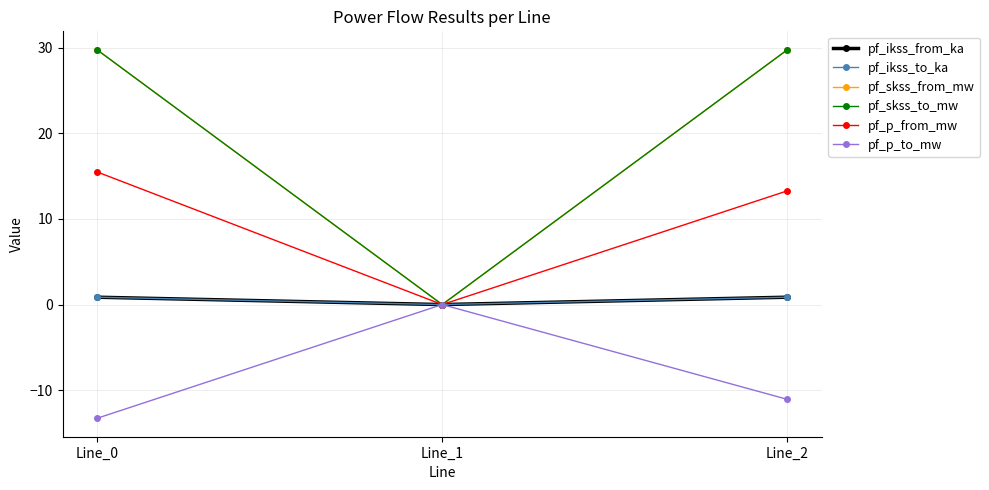

Read the pf_p_to_mw value at Line_0.

-13.3